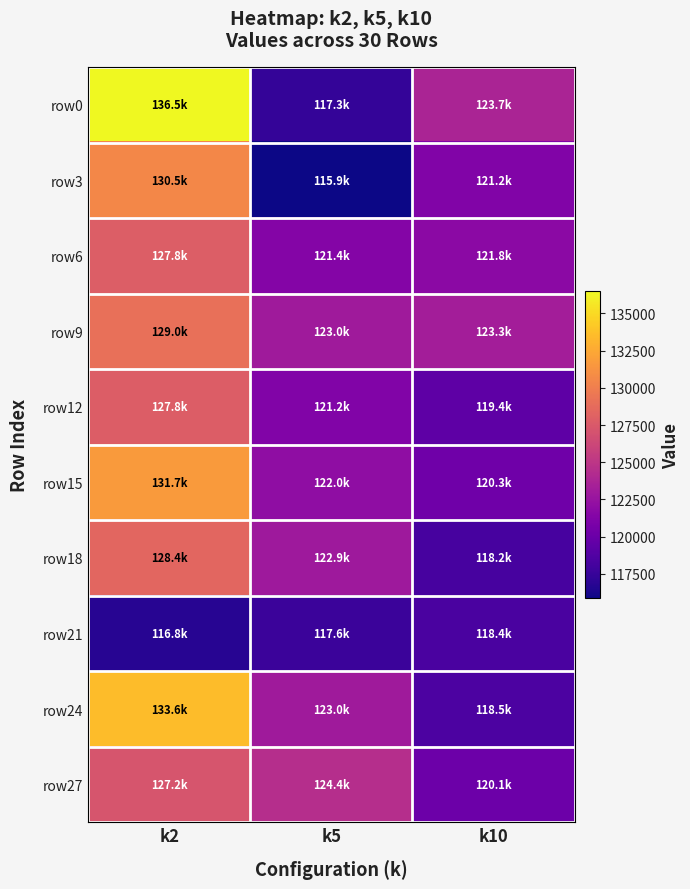

What is the difference between the highest and lowest values at k5?

8559.5